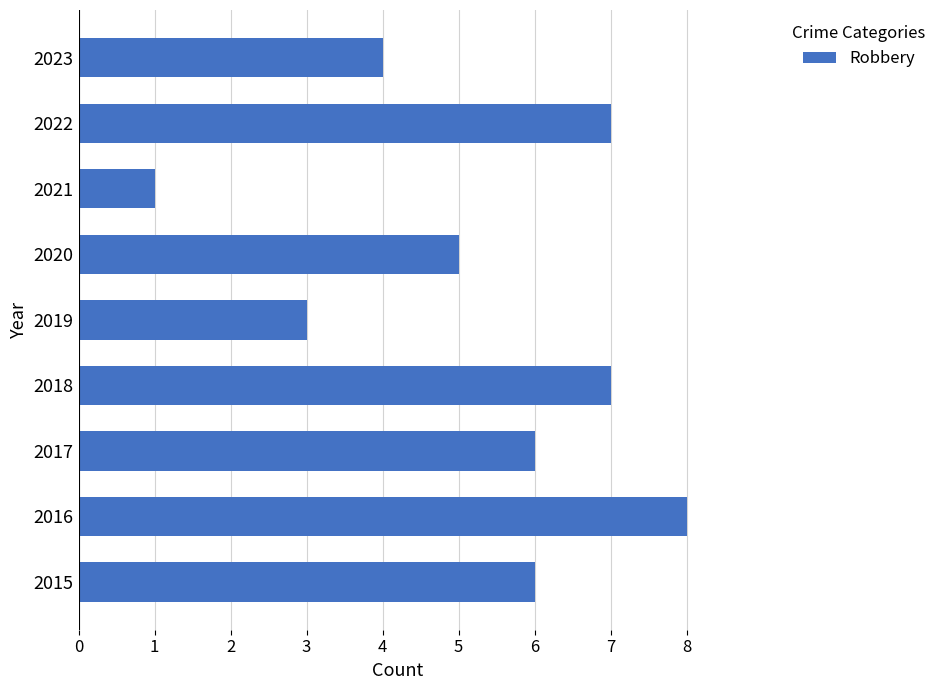

At which category does the chart reach its peak across all series?

2016